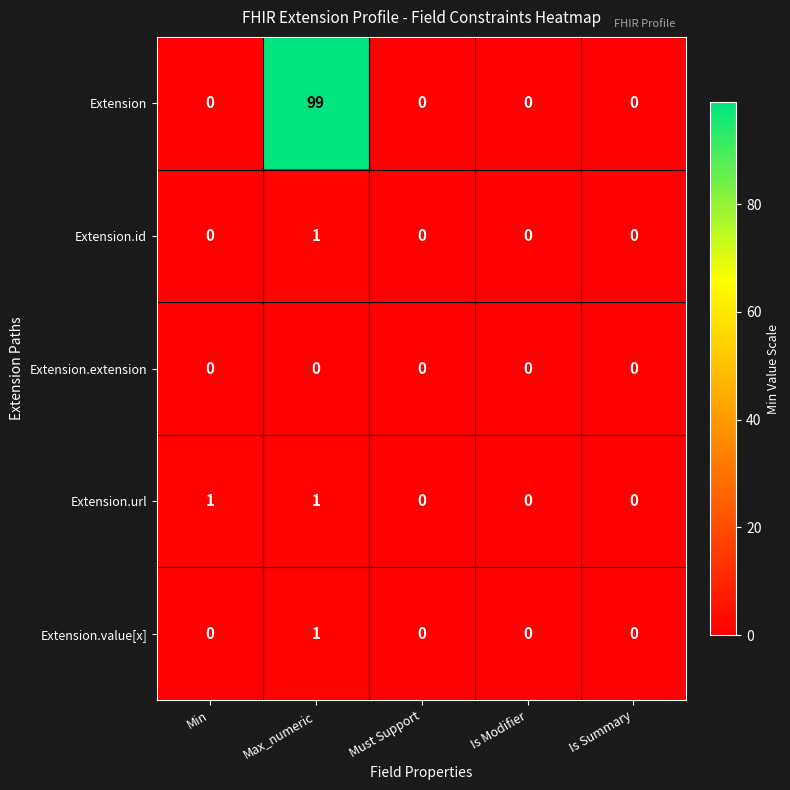

At which category is the sum across all series the highest?

Max_numeric